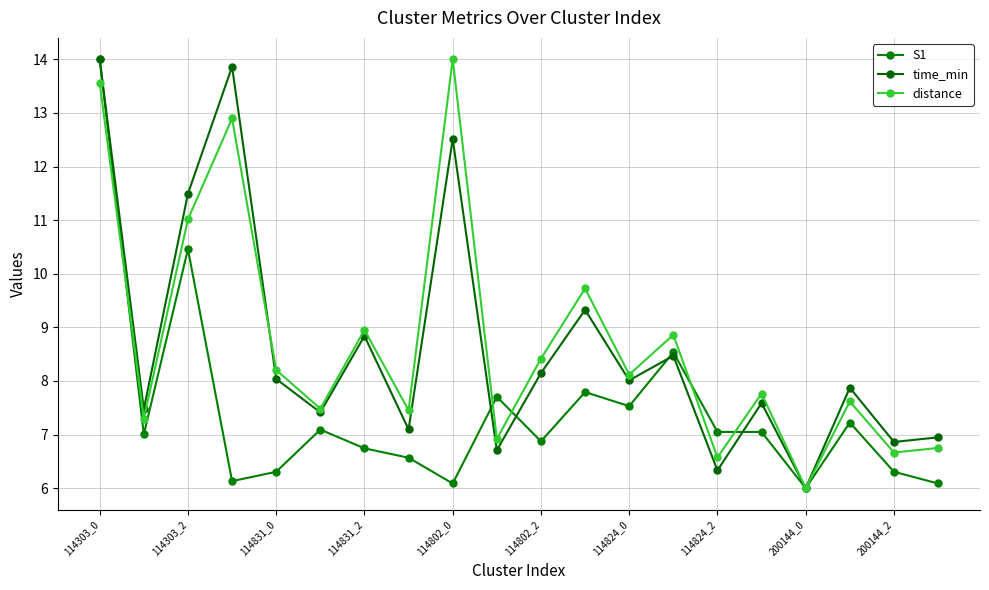

Reading left to right, list all the values displayed in this chart.

S1: 14.0	7.0	10.5	6.1	6.3	7.1	6.7	6.6	6.1	7.7	6.9	7.8	7.5	8.5	7.0	7.0	6.0	7.2	6.3	6.1
time_min: 14.0	7.5	11.5	13.9	8.0	7.4	8.8	7.1	12.5	6.7	8.1	9.3	8.0	8.5	6.3	7.6	6.0	7.9	6.9	6.9
distance: 13.6	7.3	11.0	12.9	8.2	7.5	9.0	7.5	14.0	6.9	8.4	9.7	8.1	8.9	6.6	7.8	6.0	7.6	6.7	6.8